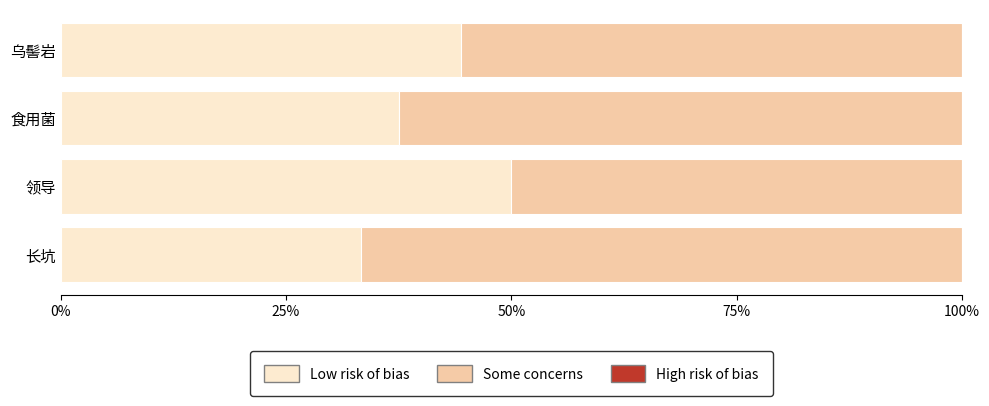

At which label does Low risk of bias reach its peak?

领导